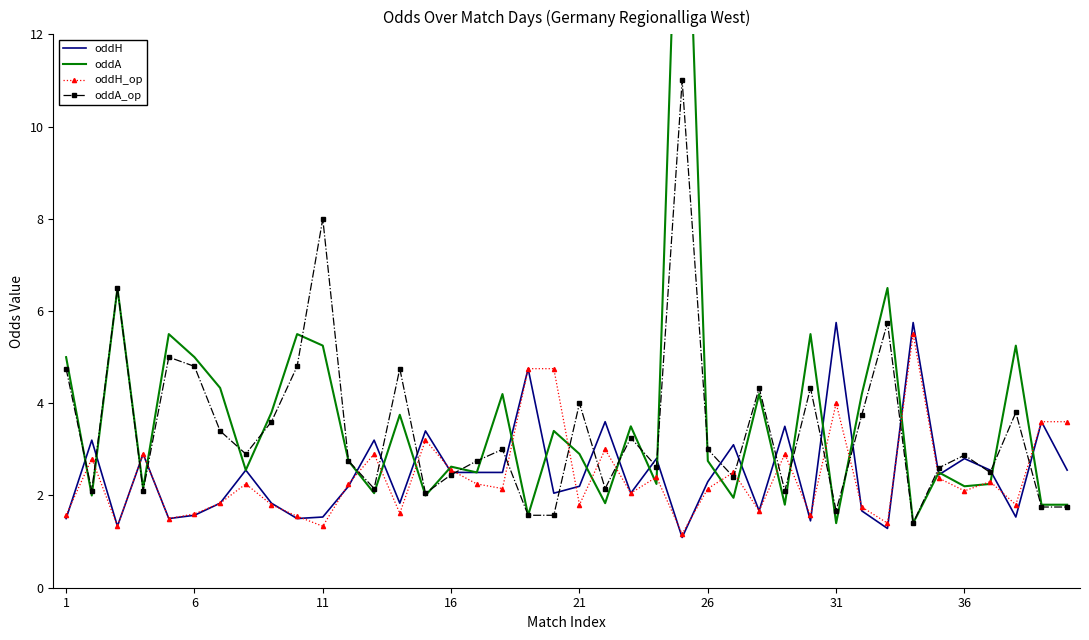

Reading left to right, list all the values displayed in this chart.

oddH: 1.5	3.2	1.3	2.9	1.5	1.6	1.8	2.5	1.8	1.5	1.5	2.2	3.2	1.8	3.4	2.5	2.5	2.5	4.8	2.0	2.2	3.6	2.0	2.8	1.1	2.3	3.1	1.7	3.5	1.4	5.8	1.7	1.3	5.8	2.5	2.8	2.5	1.5	3.6	2.5
oddA: 5.0	2.0	6.5	2.1	5.5	5.0	4.3	2.5	3.8	5.5	5.2	2.8	2.0	3.8	2.0	2.6	2.5	4.2	1.6	3.4	2.9	1.8	3.5	2.2	19.0	2.8	1.9	4.2	1.8	5.5	1.4	4.2	6.5	1.4	2.5	2.2	2.2	5.2	1.8	1.8
oddH_op: 1.6	2.8	1.3	2.9	1.5	1.6	1.8	2.2	1.8	1.6	1.3	2.2	2.9	1.6	3.2	2.5	2.2	2.1	4.8	4.8	1.8	3.0	2.0	2.4	1.2	2.1	2.5	1.7	2.9	1.6	4.0	1.8	1.4	5.5	2.4	2.1	2.3	1.8	3.6	3.6
oddA_op: 4.8	2.1	6.5	2.1	5.0	4.8	3.4	2.9	3.6	4.8	8.0	2.8	2.1	4.8	2.0	2.5	2.8	3.0	1.6	1.6	4.0	2.1	3.2	2.6	11.0	3.0	2.4	4.3	2.1	4.3	1.7	3.8	5.8	1.4	2.6	2.9	2.5	3.8	1.8	1.8